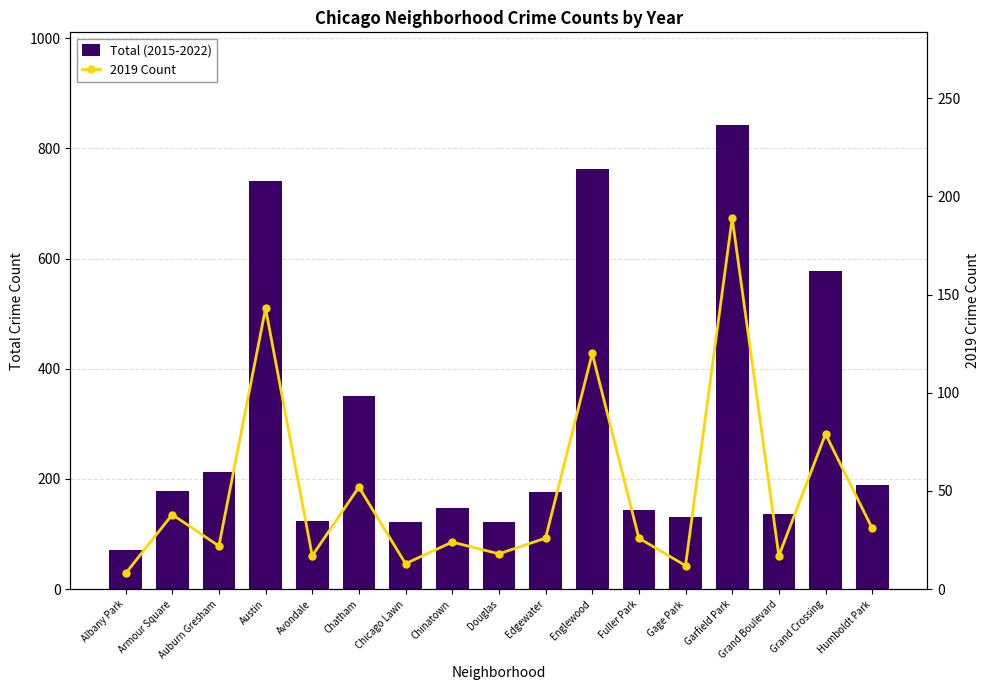

What is the sum of the Total (2015-2022) values at Albany Park and Gage Park?

203